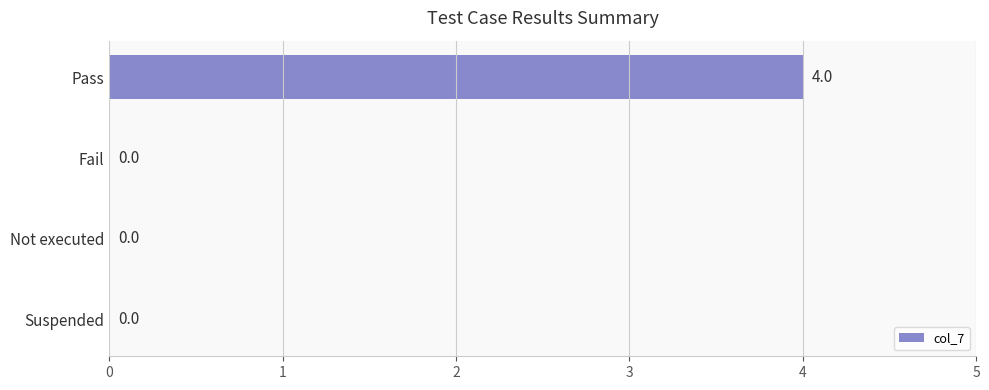

What is the maximum value shown in the chart?

4